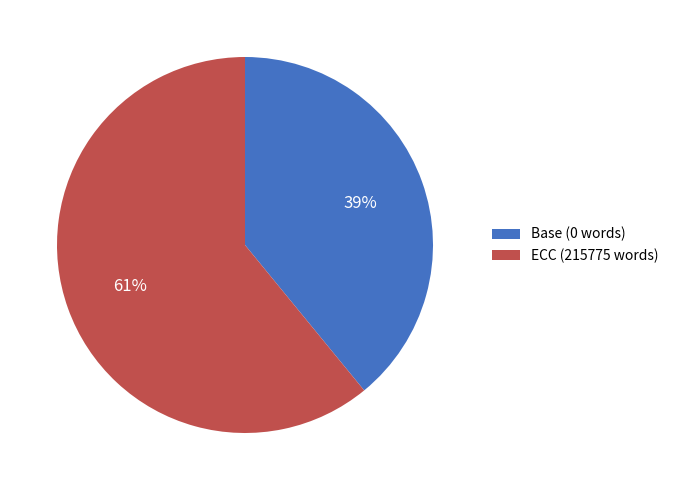

To the nearest percent, what is the combined percentage of ECC (215775 words) and Base (0 words)?

100%